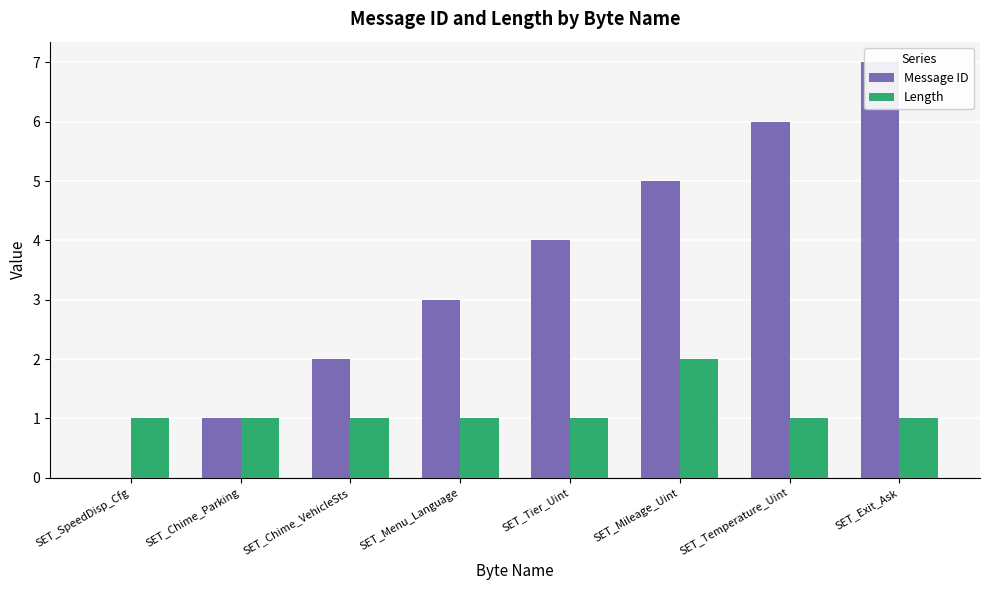

Rank the categories by Length value from highest to lowest.

SET_Mileage_Uint, SET_SpeedDisp_Cfg, SET_Chime_Parking, SET_Chime_VehicleSts, SET_Menu_Language, SET_Tier_Uint, SET_Temperature_Uint, SET_Exit_Ask